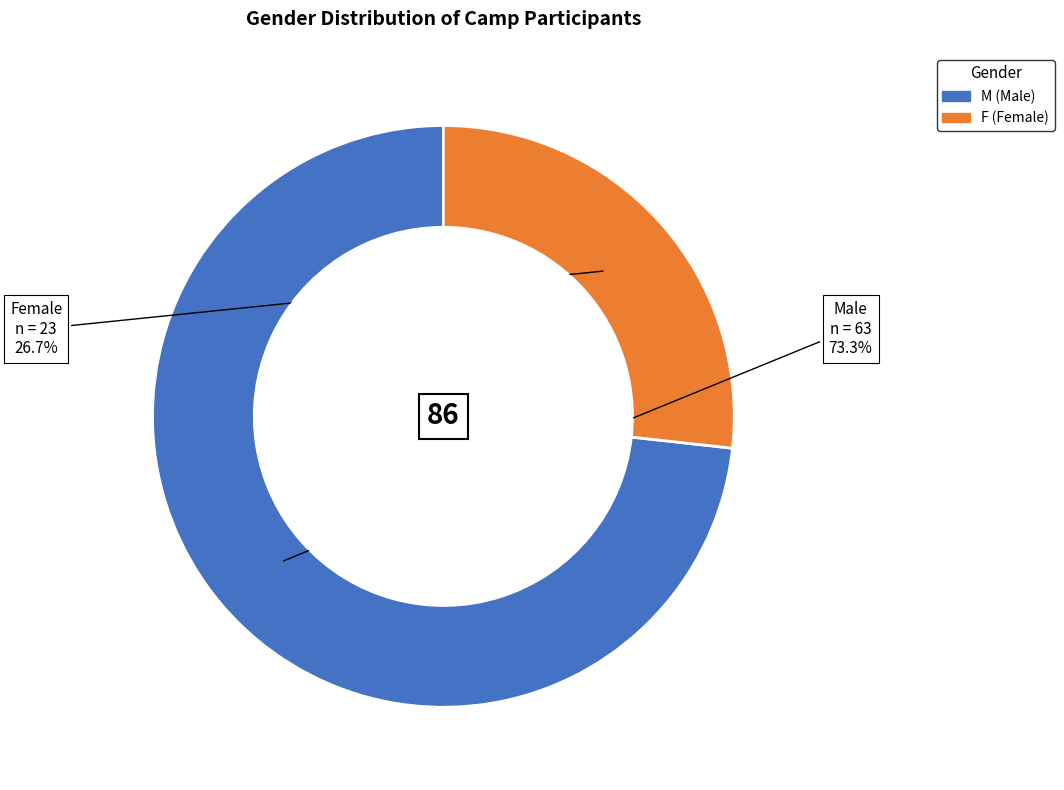

Which slice is the smallest?

F